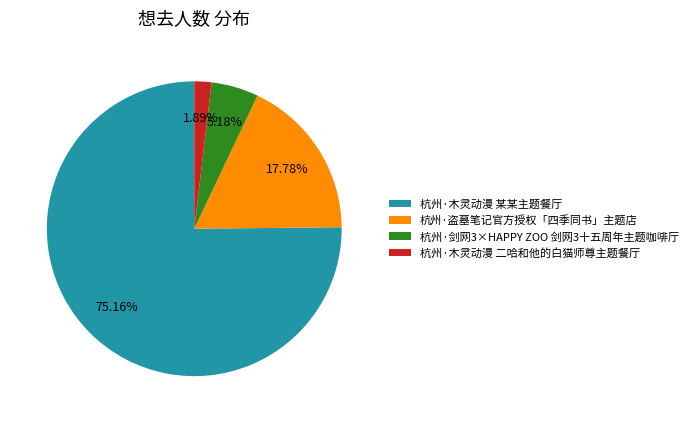

Does any single category account for the majority?

Yes